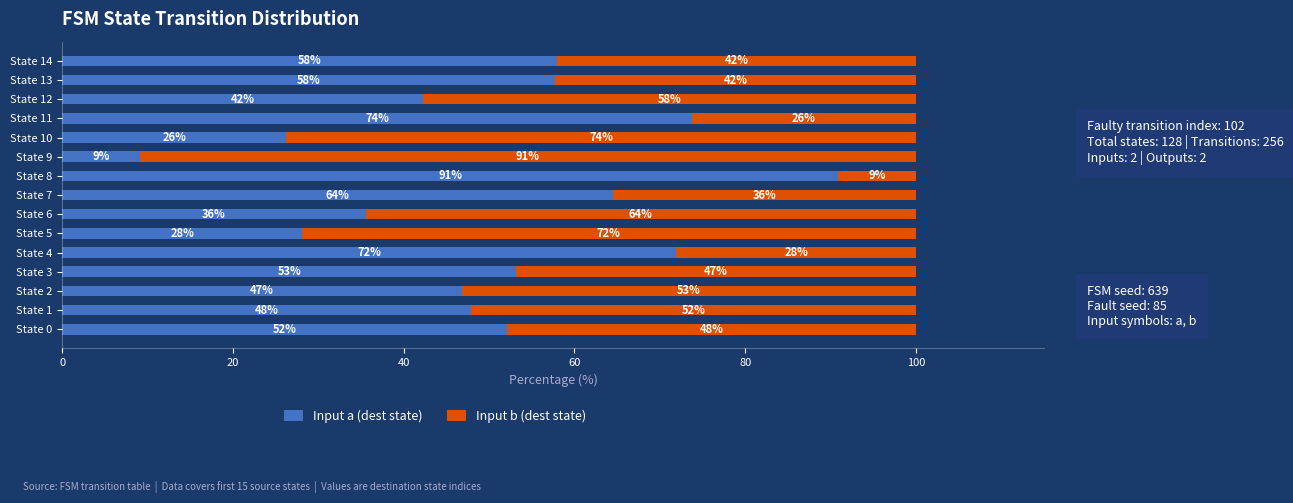

Is it true that Input a (dest state) equals 42.9 at State 11?

False